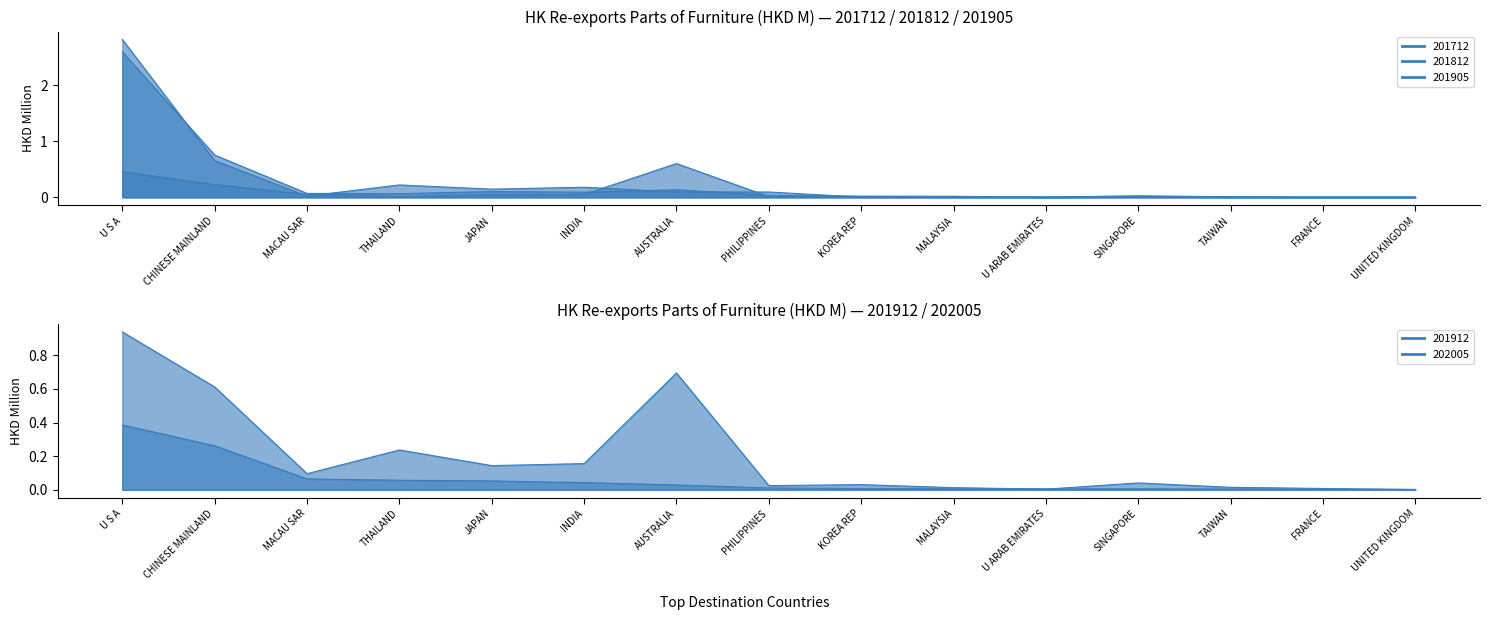

In 201712, how many points are higher than both neighbors (excluding endpoints)?

3